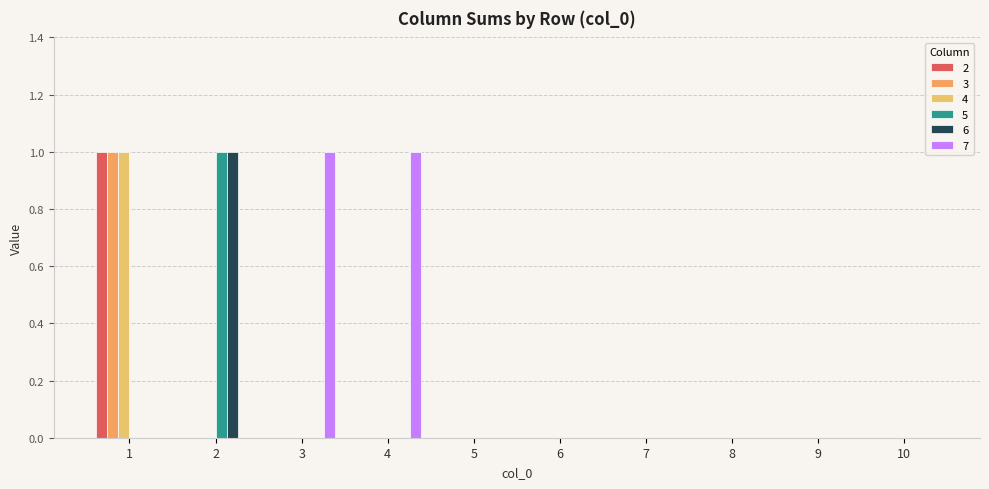

How many groups of bars are there?

10